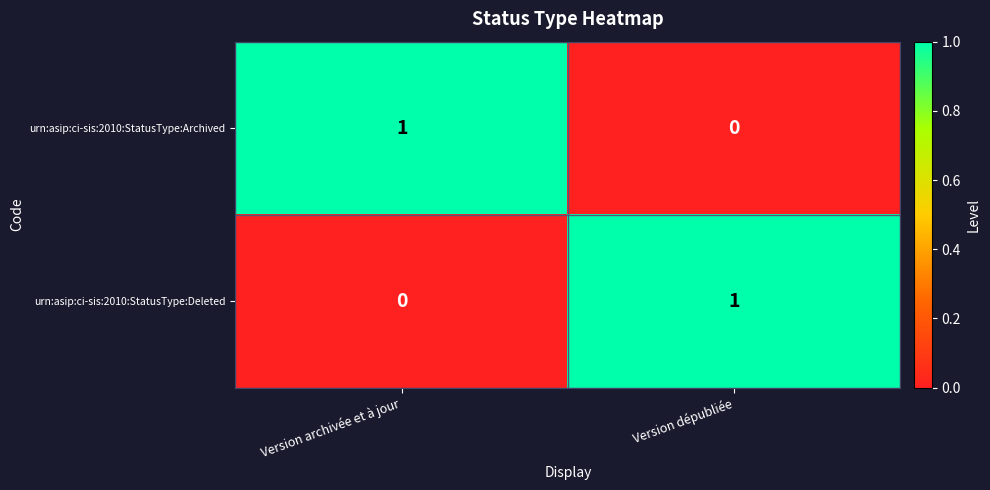

Is the value of urn:asip:ci-sis:2010:StatusType:Archived at Version archivée et à jour greater than the value of urn:asip:ci-sis:2010:StatusType:Deleted at Version archivée et à jour?

Yes